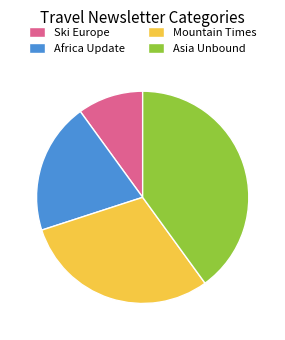

Approximately how many times larger is the value at Africa Update compared to Asia Unbound?

0.5